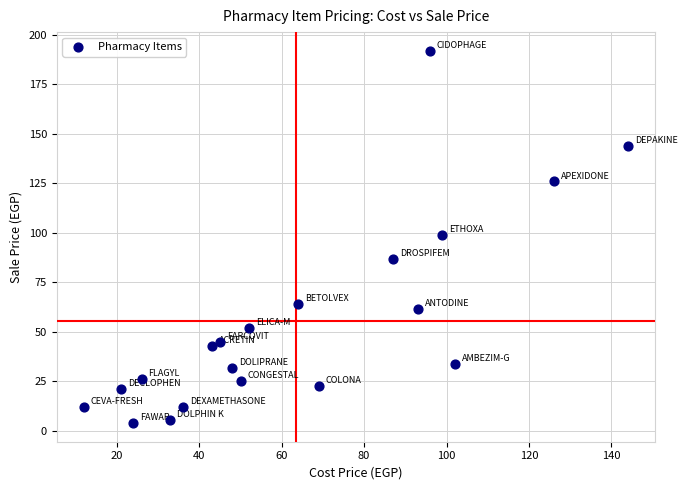

What is the range of Y values (max minus min)?

188.2